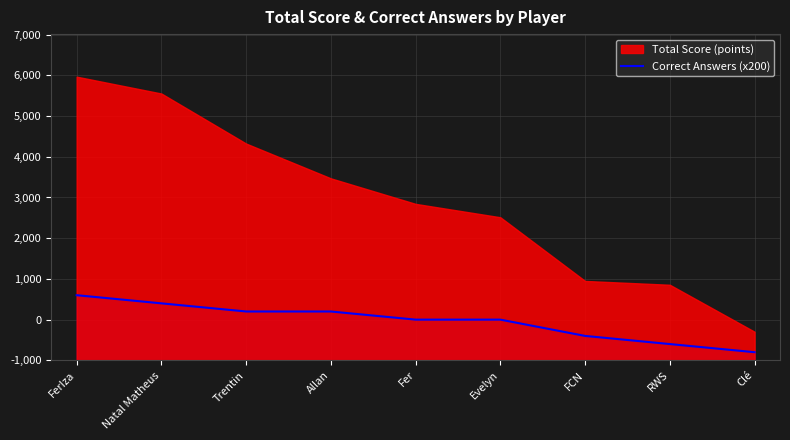

The chart shows a value of 744 at FerIza. True or false?

False